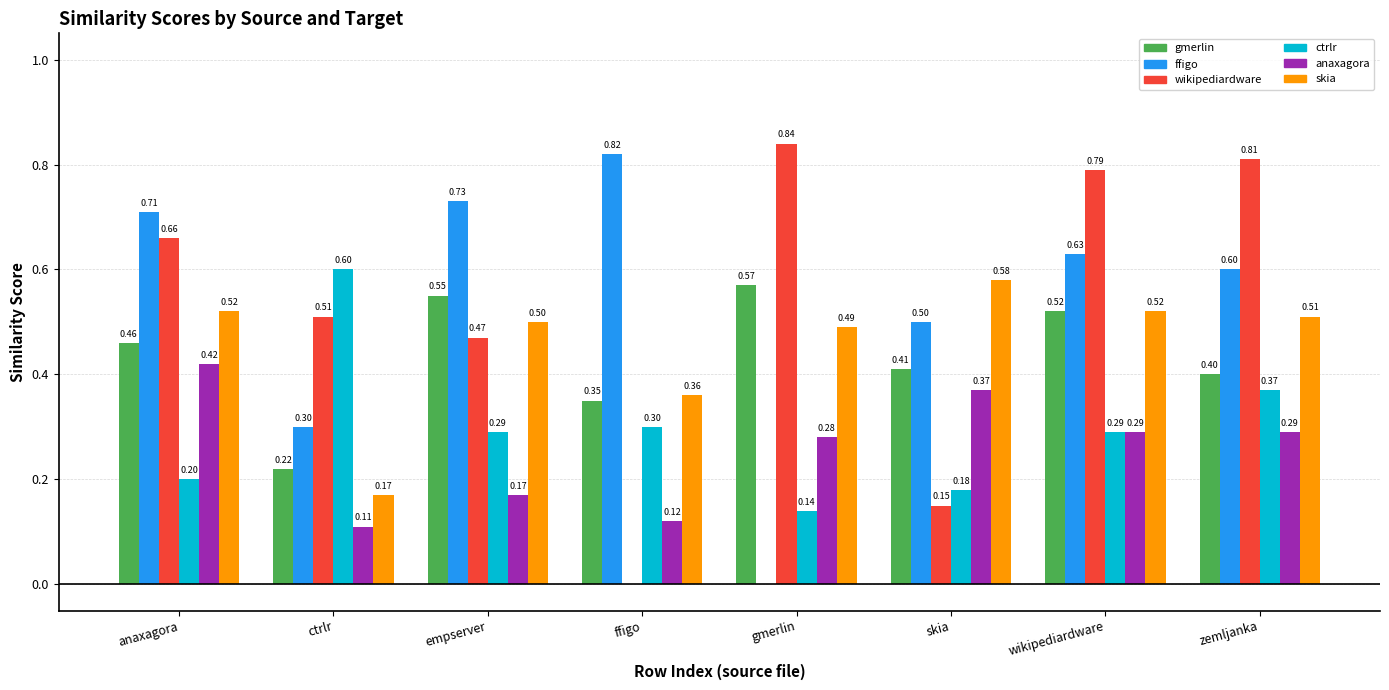

Which label corresponds to the largest value in the chart?

gmerlin